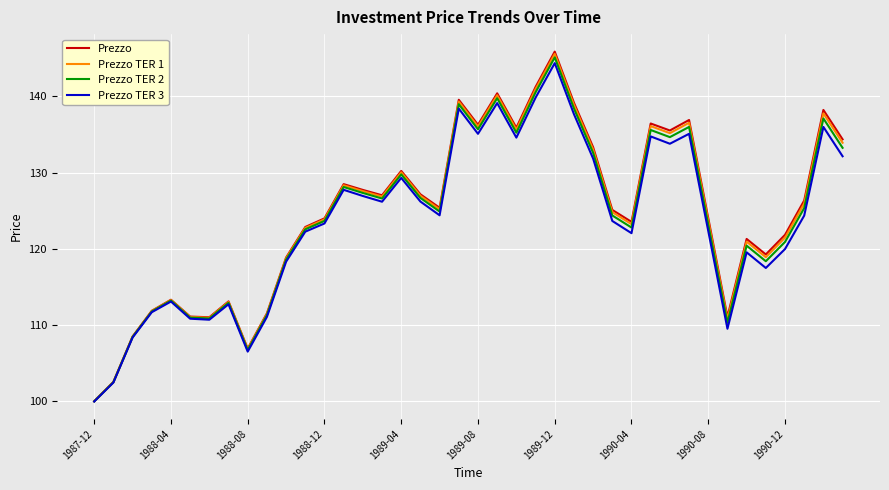

Which series has the widest spread of values?

Prezzo